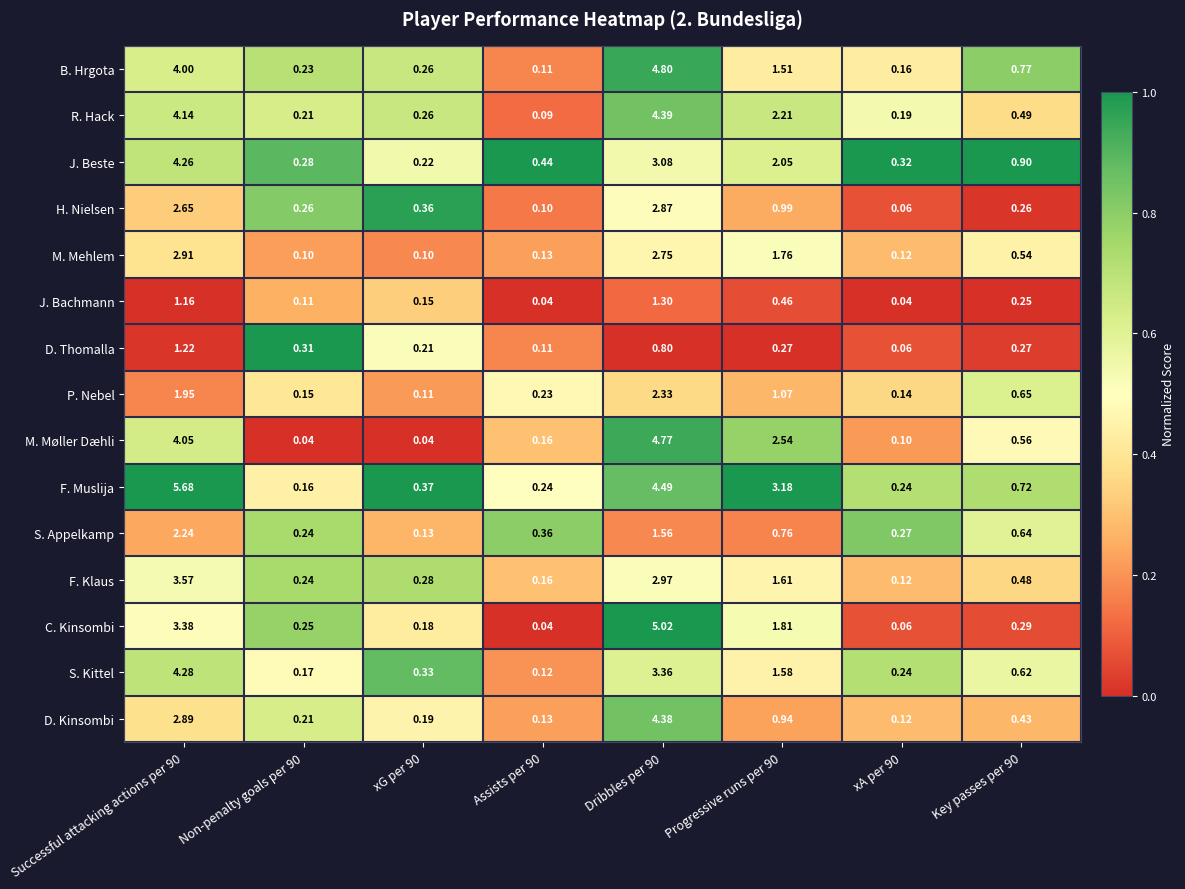

Which series has the largest range (max minus min)?

F. Muslija